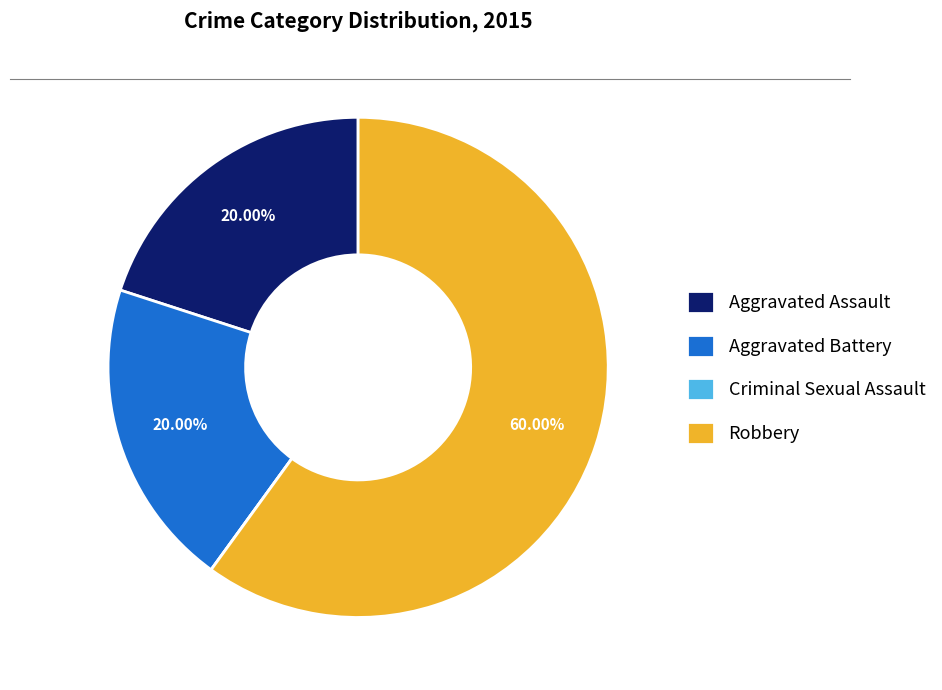

Is the sum of Robbery and Aggravated Assault greater than half?

Yes